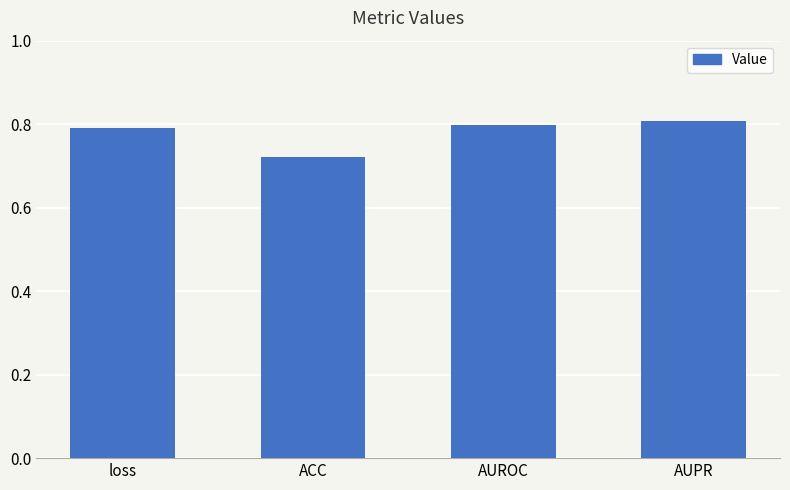

What is the difference between the values at ACC and AUROC?

0.1